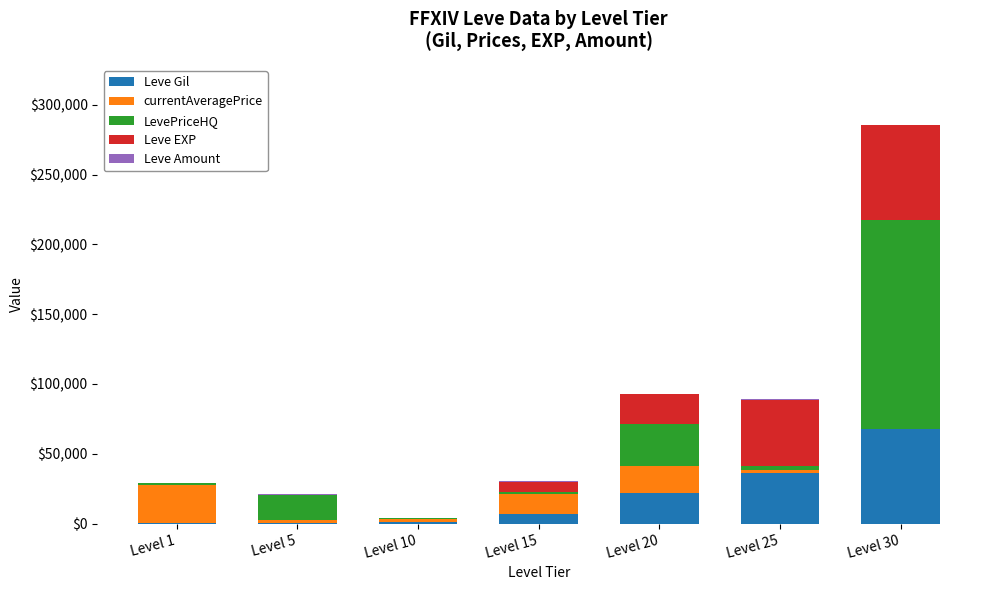

Which category has the highest value in the Leve Gil series?

Level 30